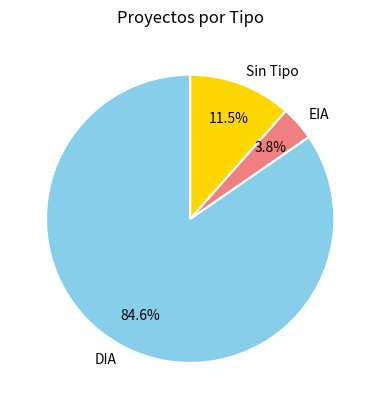

Which category has the smallest portion of the pie?

EIA